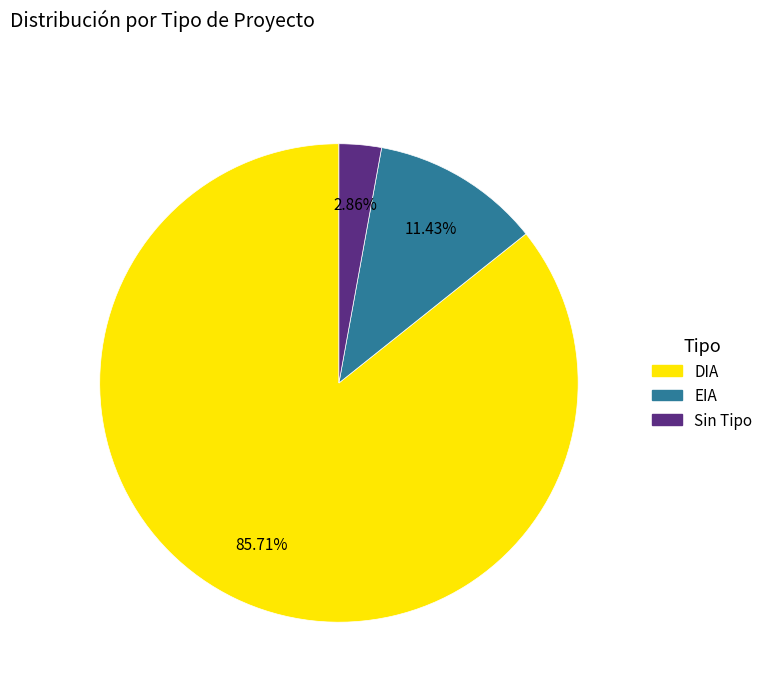

Is there any slice that represents more than half of the pie?

Yes